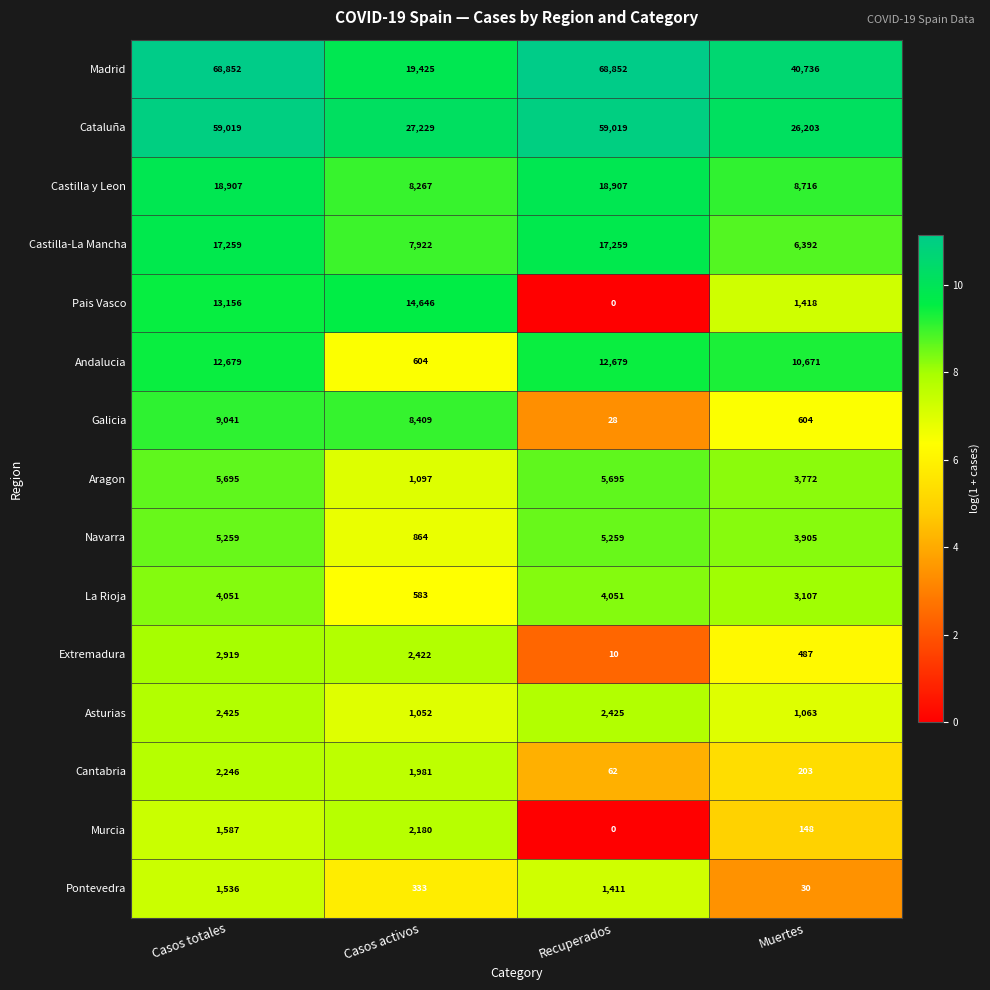

Which series has the largest total across all categories?

Madrid